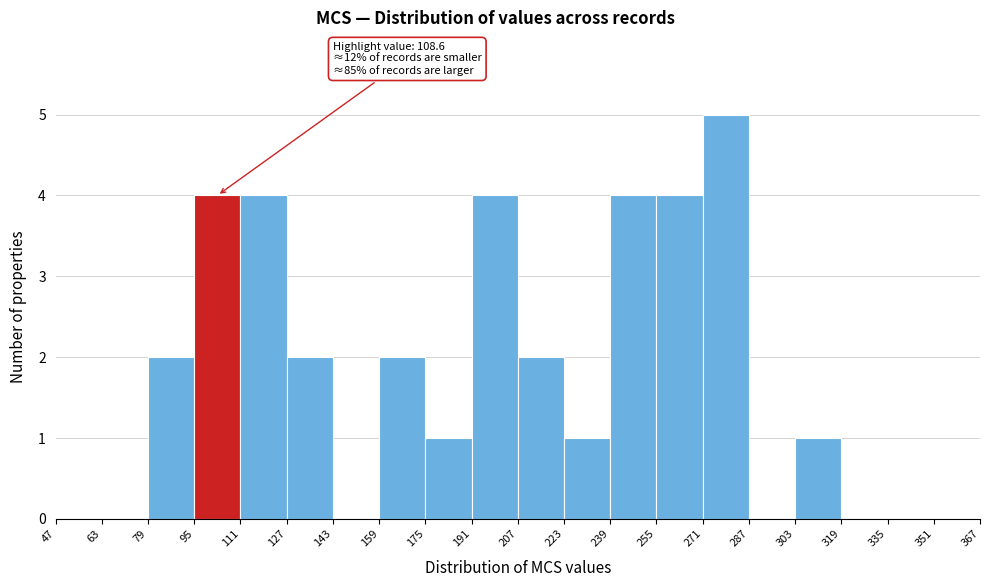

Over which range of the x-axis is the bar tallest?

271 to 287